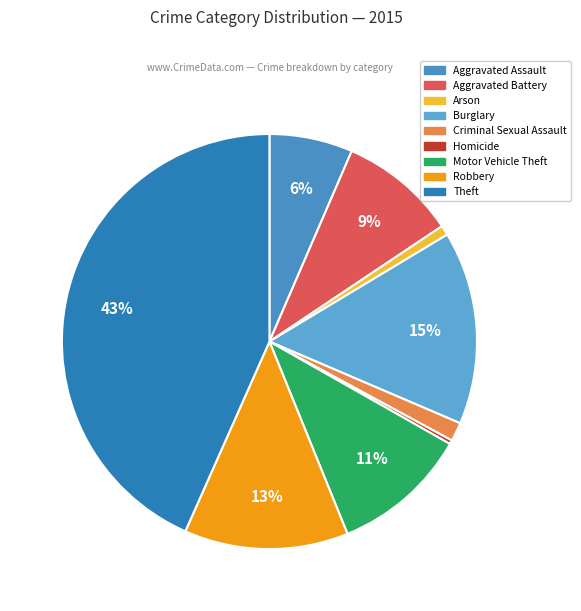

Is the sum of Homicide and Motor Vehicle Theft greater than half?

No